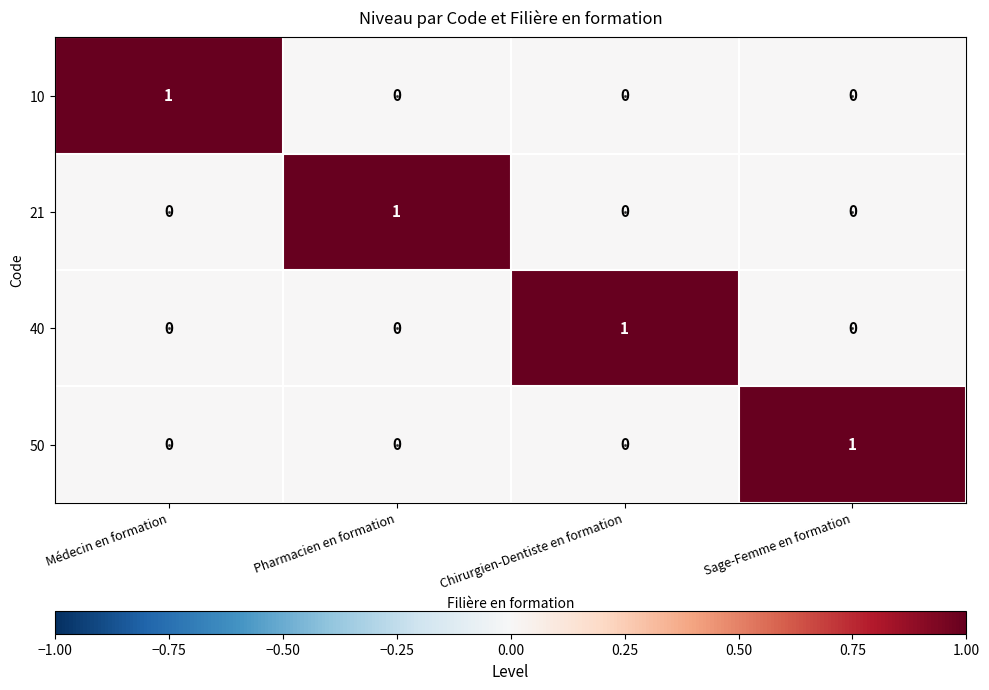

The 21 series shows 2 at Pharmacien en formation. True or false?

False